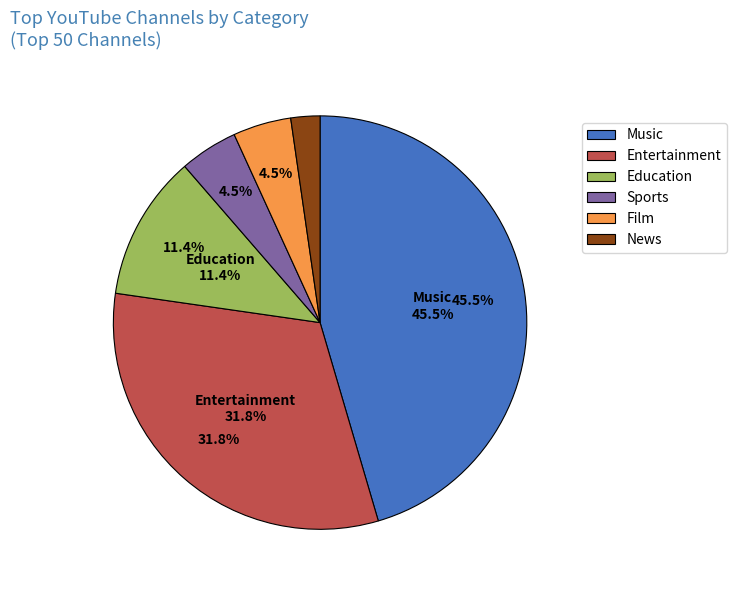

What is the smallest slice in the pie chart?

News